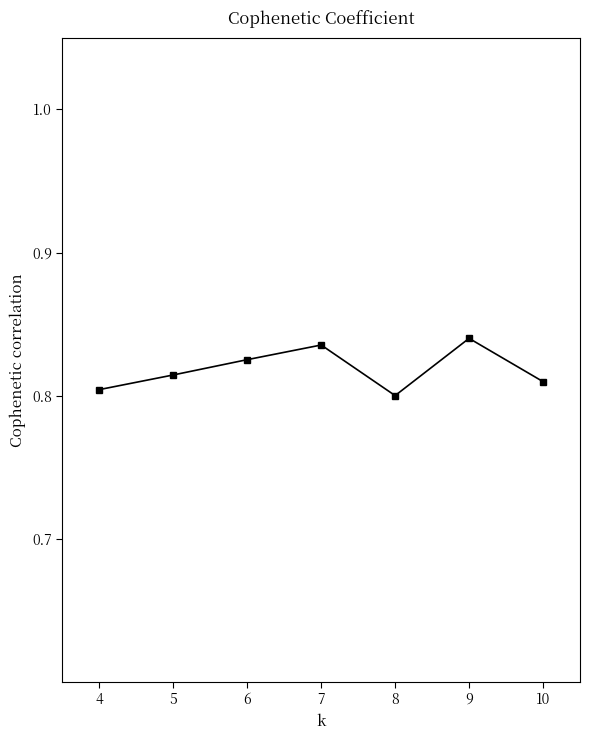

Which has a higher value, 10 or 7?

7